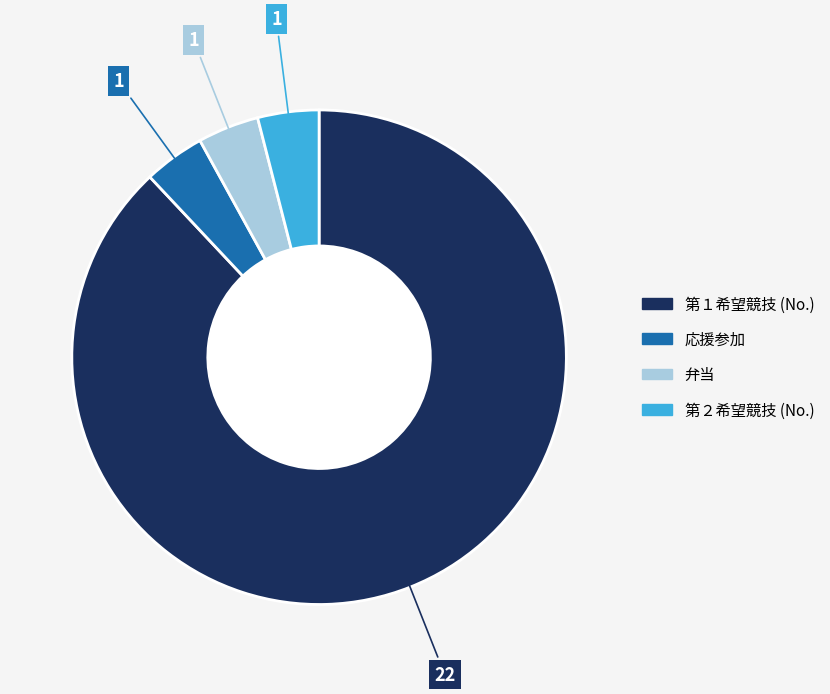

Is there any slice that represents more than half of the pie?

Yes